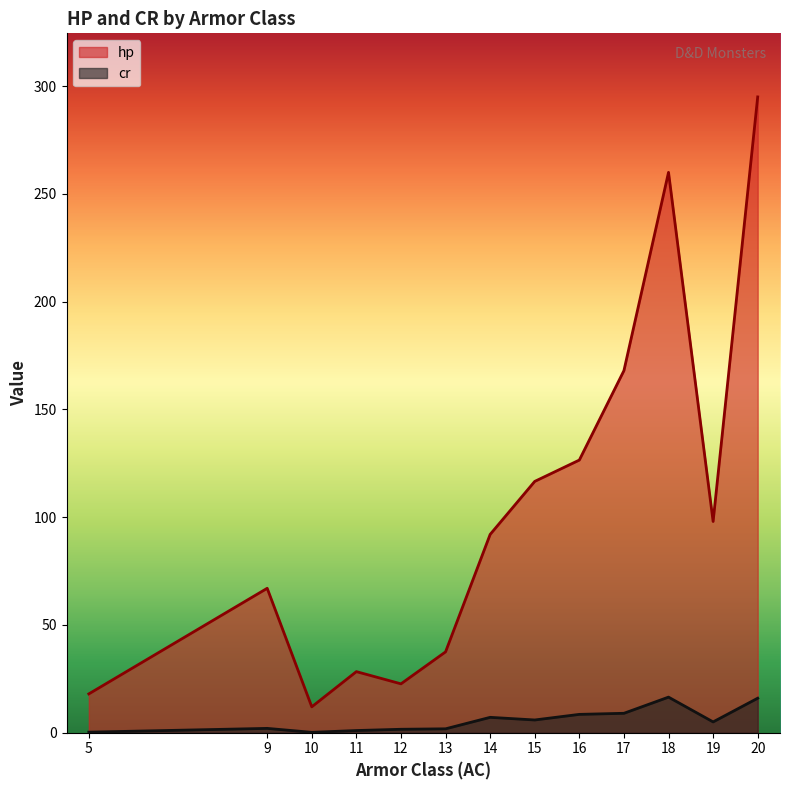

Rank the series by their maximum value, from lowest to highest.

cr, hp